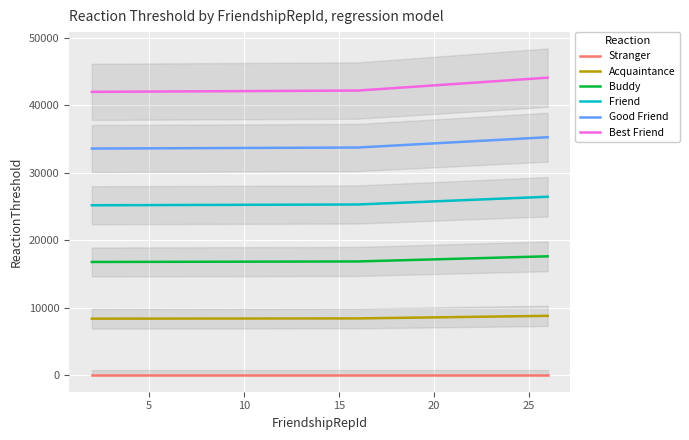

List the series in order of their peak value, lowest first.

Stranger, Acquaintance, Buddy, Friend, Good Friend, Best Friend